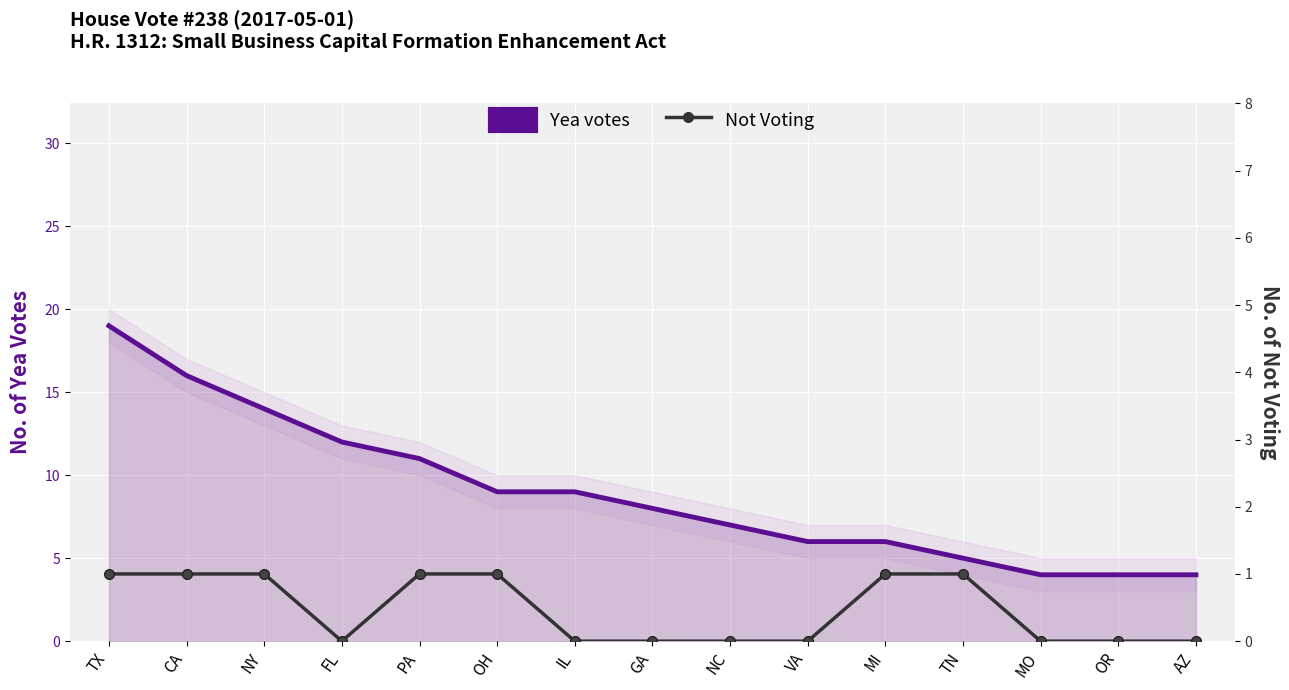

At how many categories does at least one series exceed 6?

9